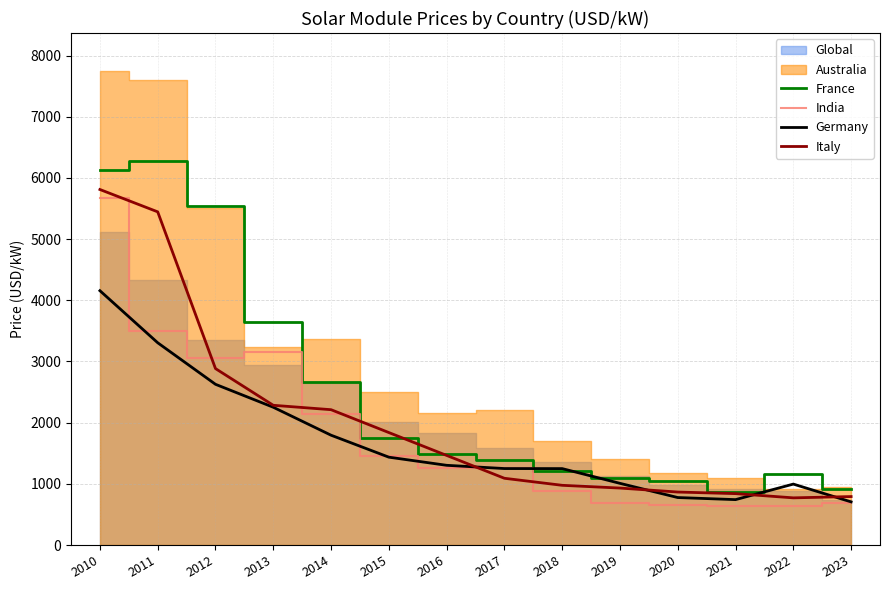

At which category does Germany reach its first local peak?

2022